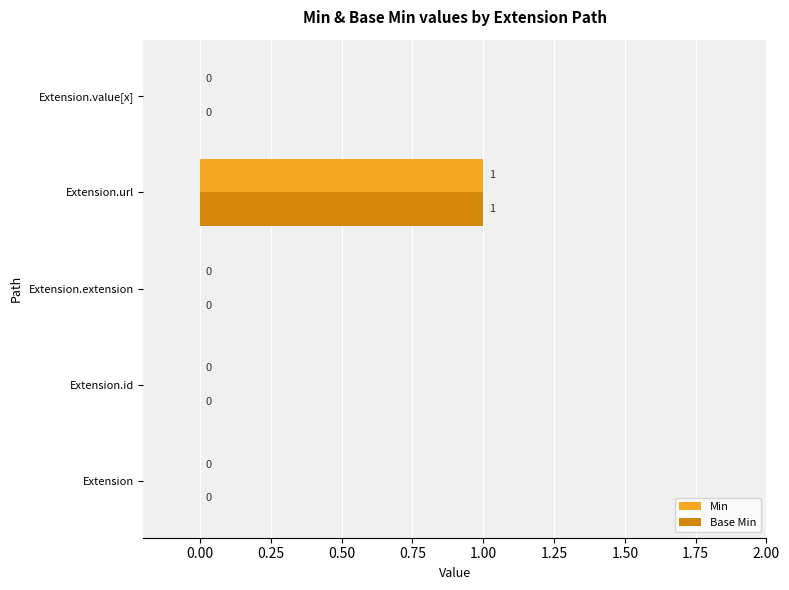

Count the number of categories in the chart.

5